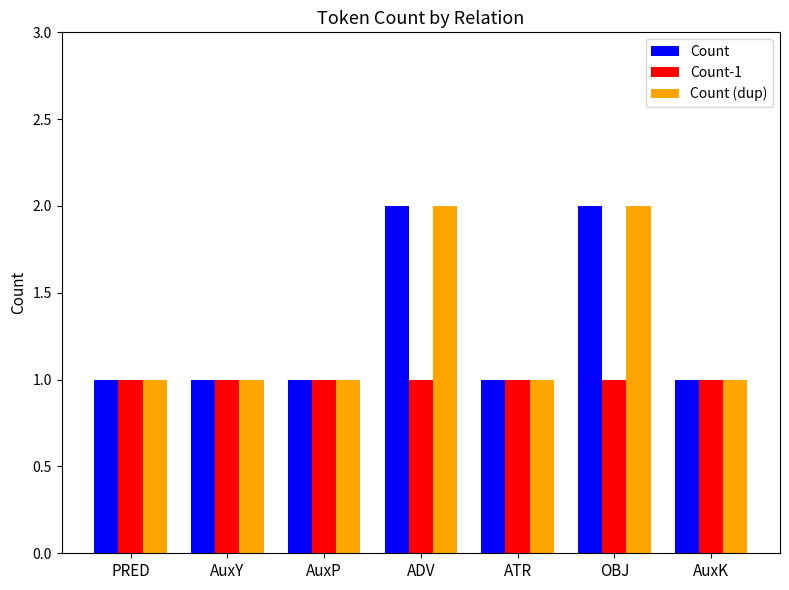

What are all the series names shown in the legend?

Count, Count-1, Count (dup)